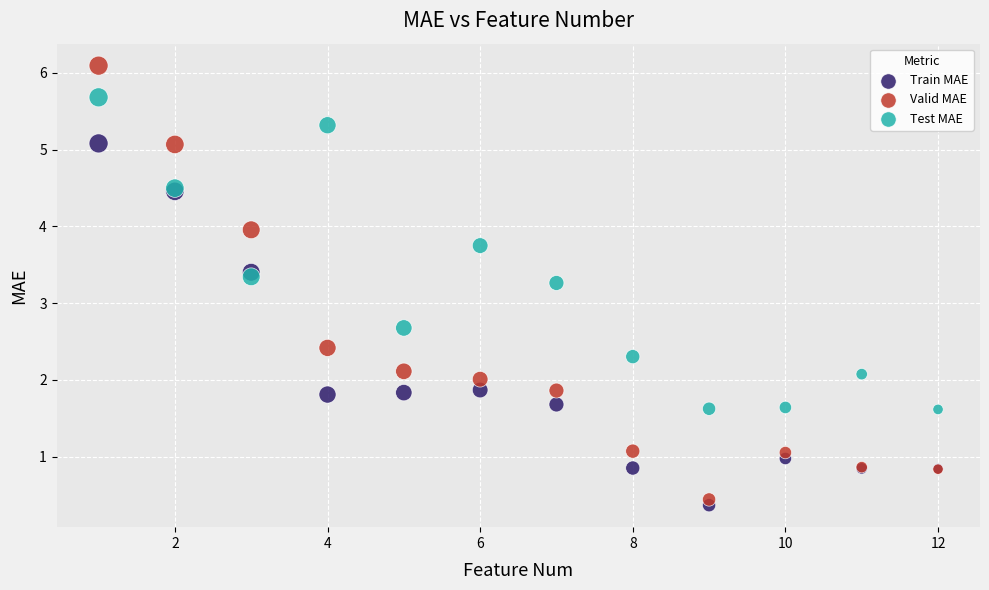

Which series reaches the minimum Y coordinate?

Train MAE